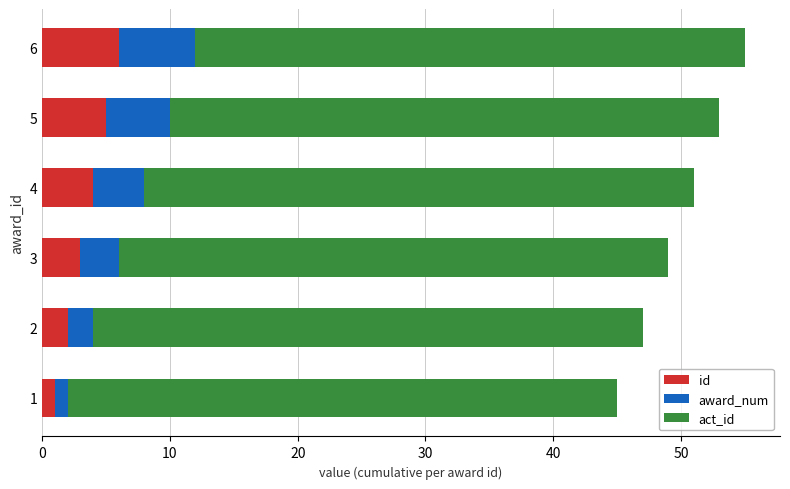

The id series shows 4 at 4. True or false?

True